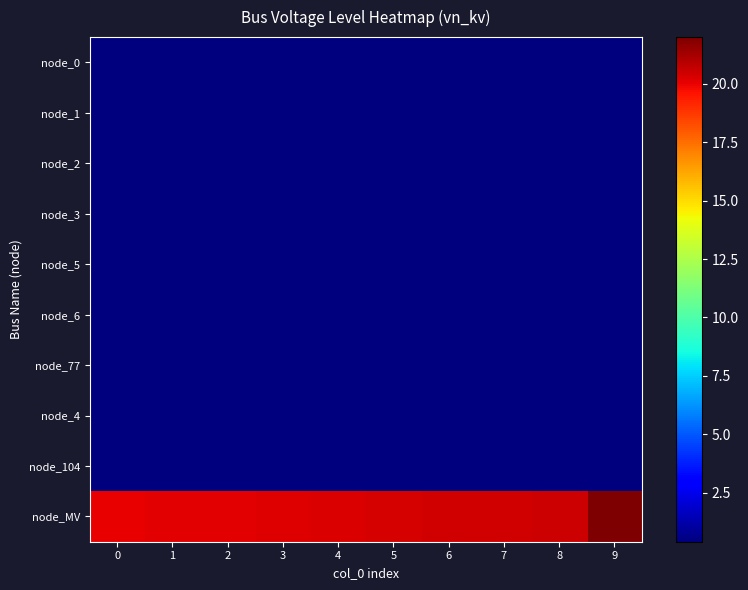

Reading left to right, what are all the values shown in this chart?

node_0: 0=0.4	1=0.4	2=0.4	3=0.4	4=0.4	5=0.4	6=0.4	7=0.4	8=0.4	9=0.4
node_1: 0=0.4	1=0.4	2=0.4	3=0.4	4=0.4	5=0.4	6=0.4	7=0.4	8=0.4	9=0.4
node_2: 0=0.4	1=0.4	2=0.4	3=0.4	4=0.4	5=0.4	6=0.4	7=0.4	8=0.4	9=0.4
node_3: 0=0.4	1=0.4	2=0.4	3=0.4	4=0.4	5=0.4	6=0.4	7=0.4	8=0.4	9=0.4
node_5: 0=0.4	1=0.4	2=0.4	3=0.4	4=0.4	5=0.4	6=0.4	7=0.4	8=0.4	9=0.4
node_6: 0=0.4	1=0.4	2=0.4	3=0.4	4=0.4	5=0.4	6=0.4	7=0.4	8=0.4	9=0.4
node_77: 0=0.4	1=0.4	2=0.4	3=0.4	4=0.4	5=0.4	6=0.4	7=0.4	8=0.4	9=0.4
node_4: 0=0.4	1=0.4	2=0.4	3=0.4	4=0.4	5=0.4	6=0.4	7=0.4	8=0.4	9=0.4
node_104: 0=0.4	1=0.4	2=0.4	3=0.4	4=0.4	5=0.4	6=0.4	7=0.4	8=0.4	9=0.4
node_MV: 0=20.0	1=20.1	2=20.1	3=20.2	4=20.3	5=20.3	6=20.4	7=20.5	8=20.5	9=22.0